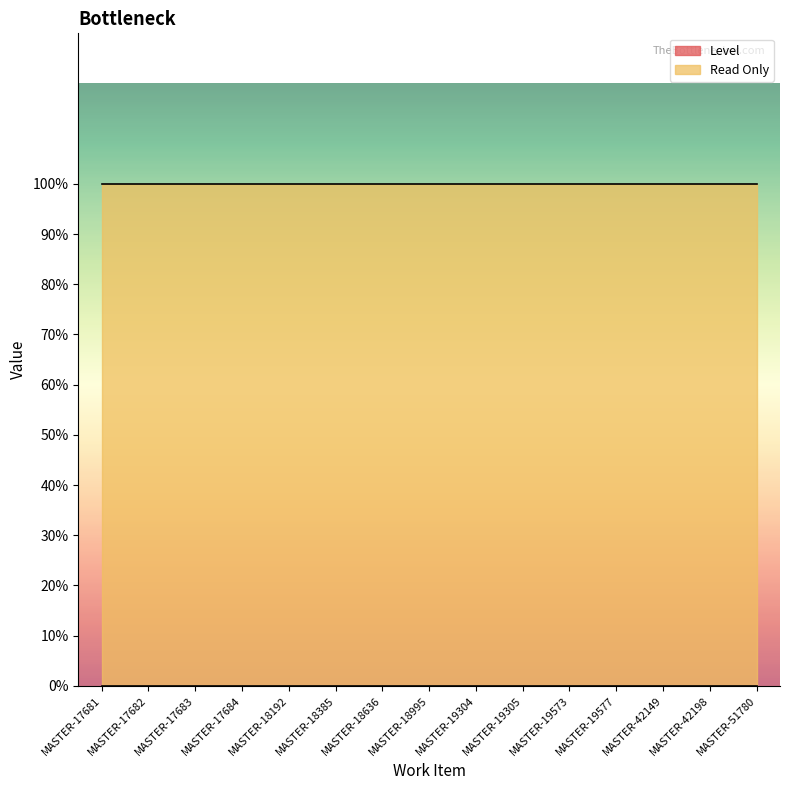

What is the spread (max minus min) of values at MASTER-18636?

1